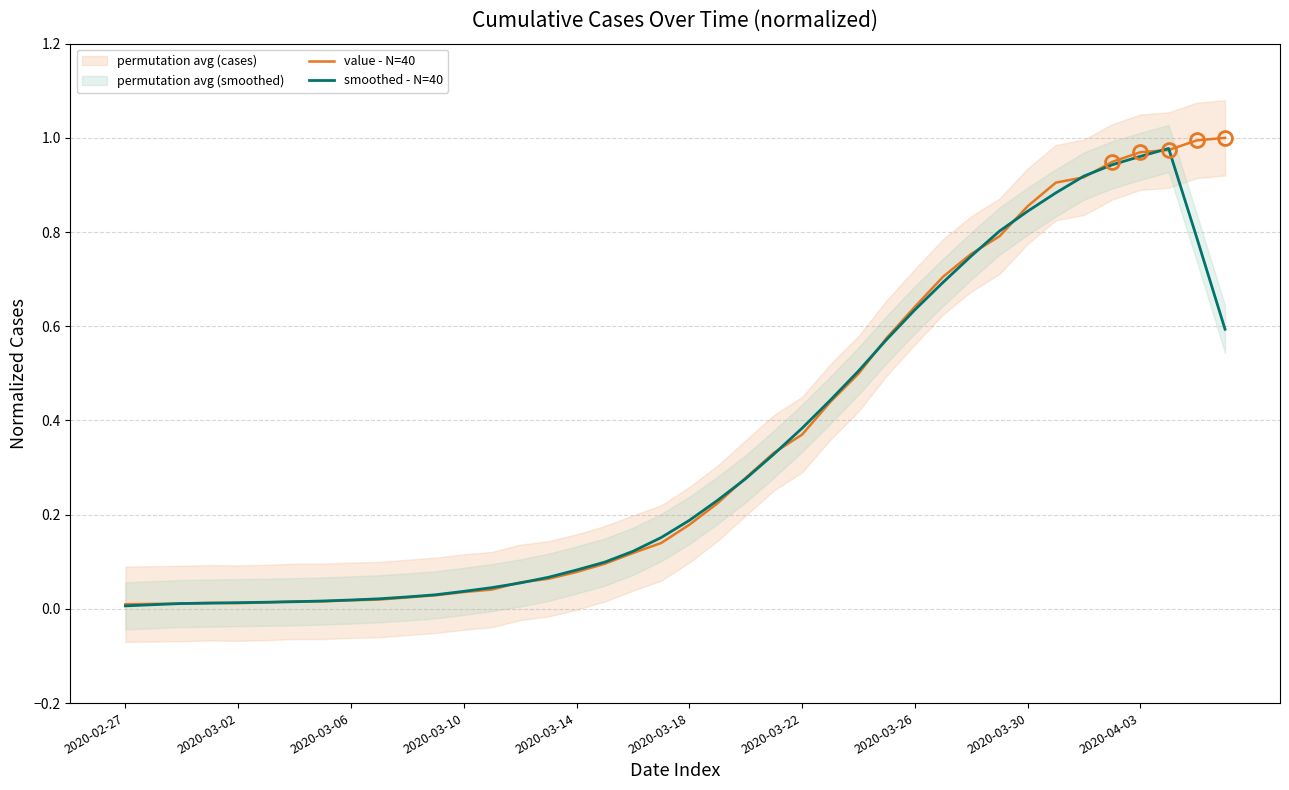

True or false: value - N=40 and smoothed - N=40 cross at least once.

True